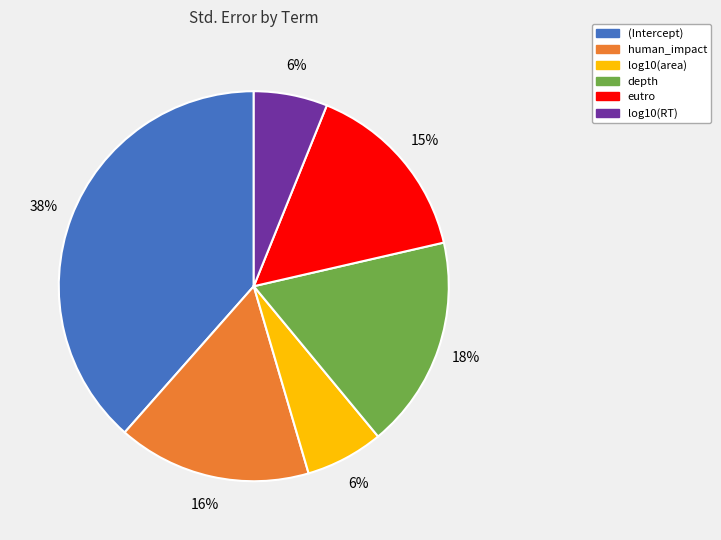

How many segments does this pie chart have?

6